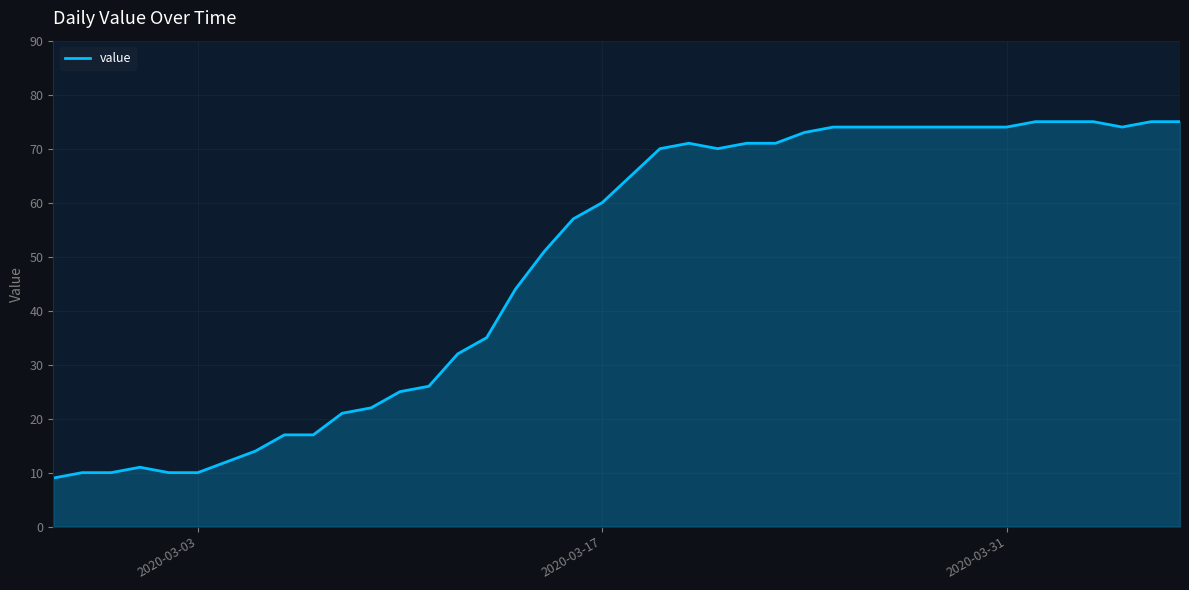

What is the smallest value displayed?

9